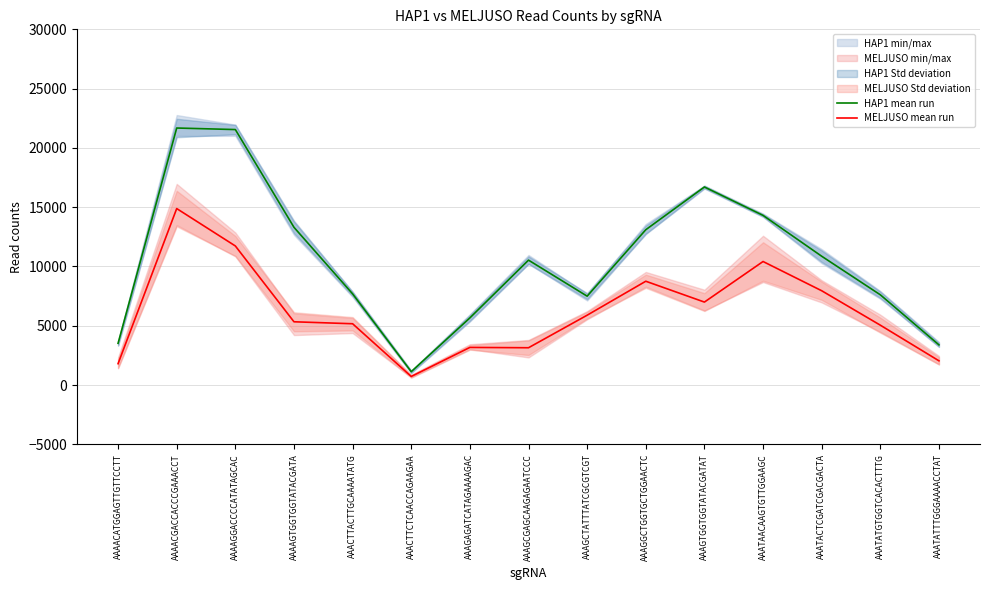

At which category is the sum across all series the highest?

AAAACGACCACCCGAAACCT